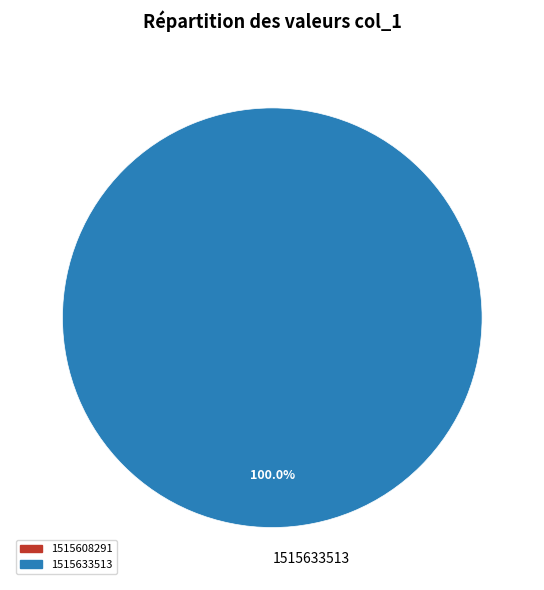

How many segments does this pie chart have?

1